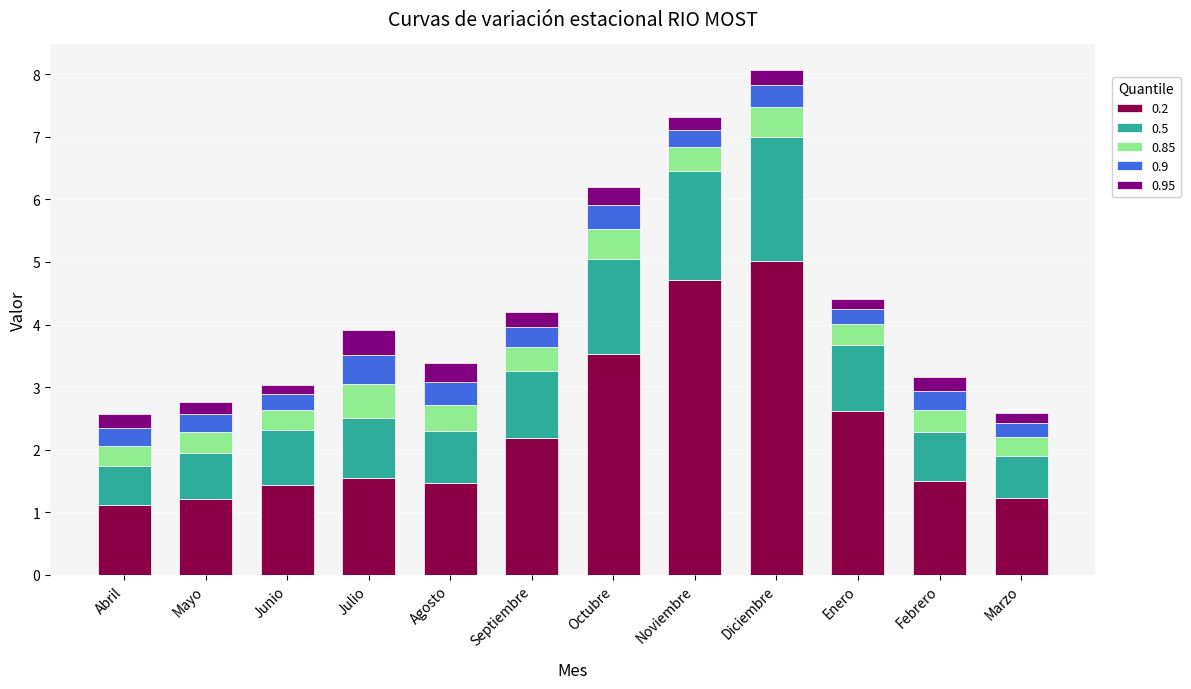

What is the total value across all series at Agosto?

3.4